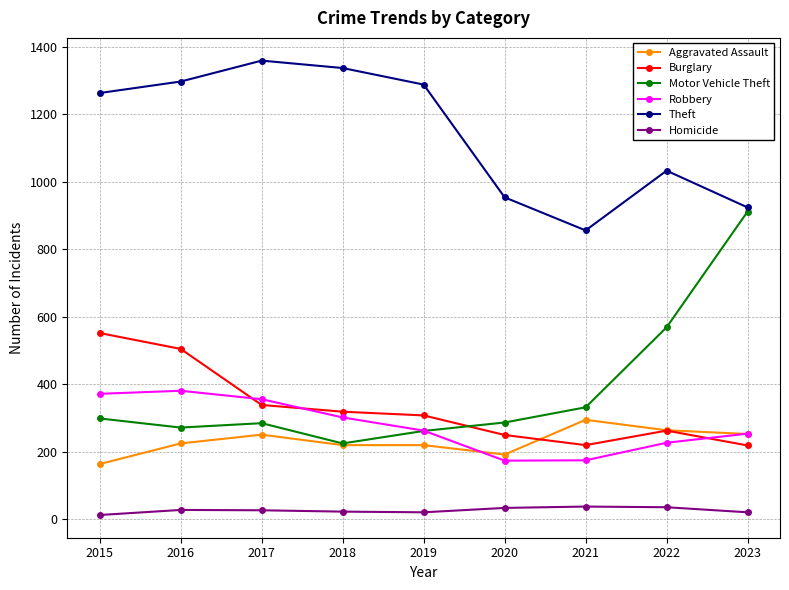

True or false: Homicide and Robbery intersect in this chart.

False